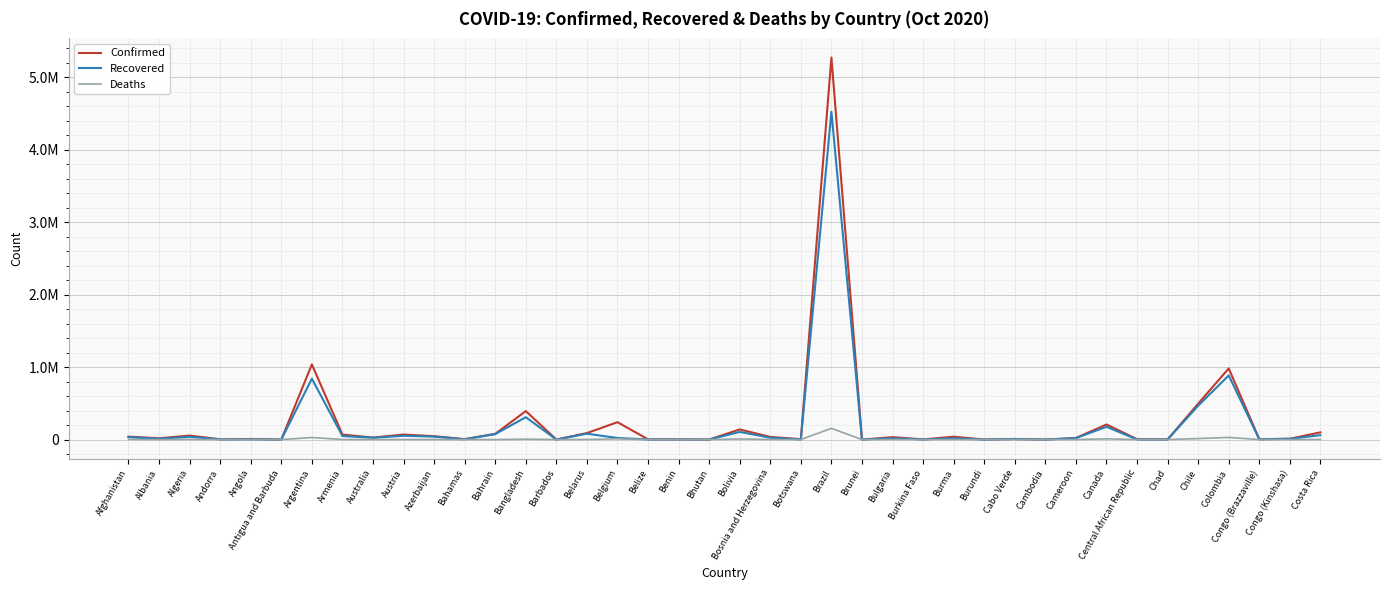

What is the label of the 18th point from the right?

Botswana